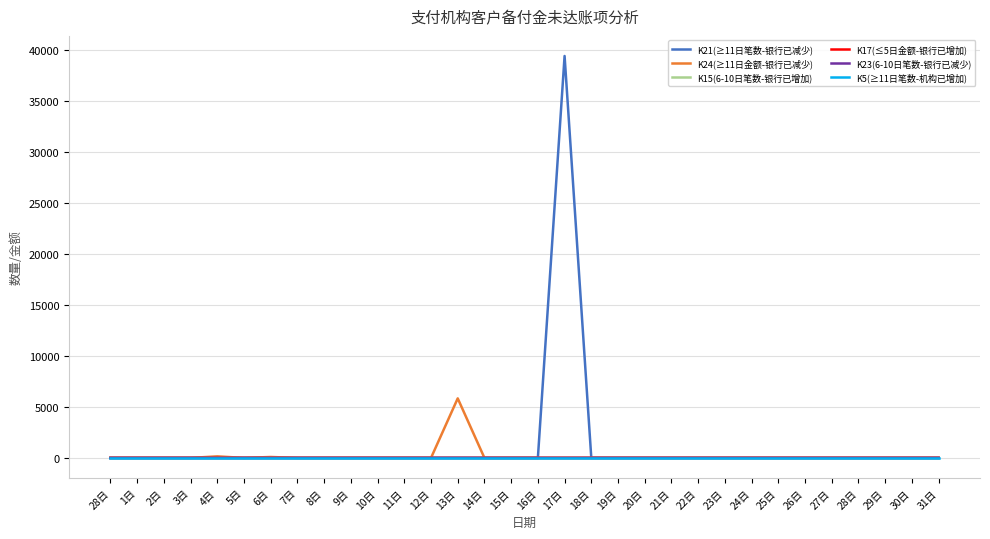

Does the chart display data point markers on the line(s)?

No